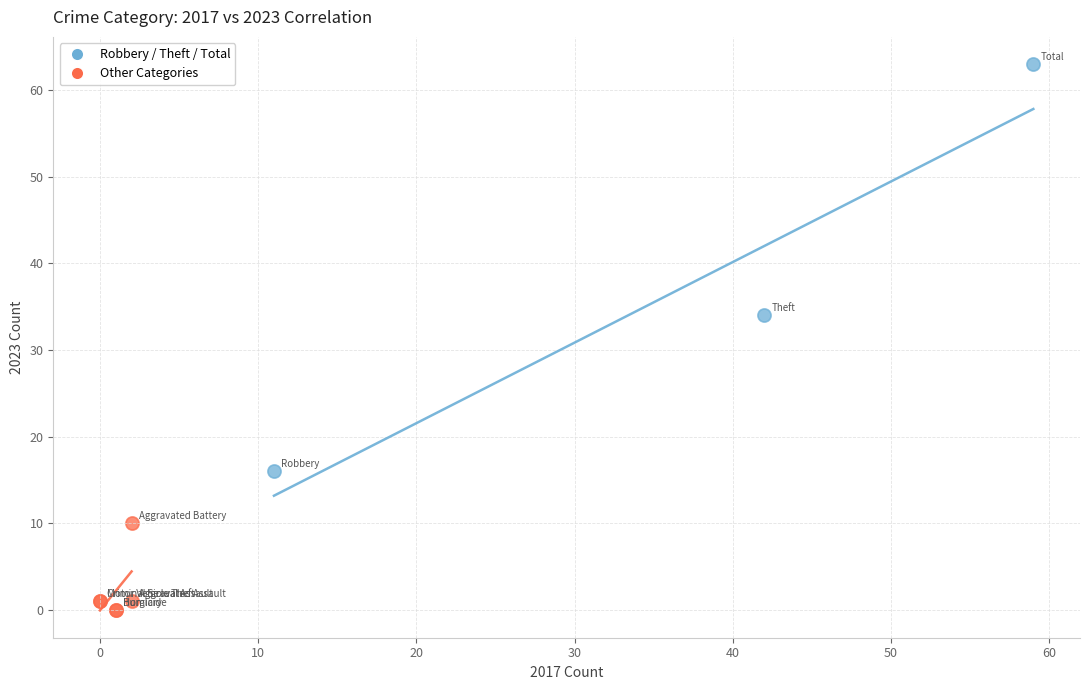

Which series reaches the maximum Y coordinate?

Robbery / Theft / Total